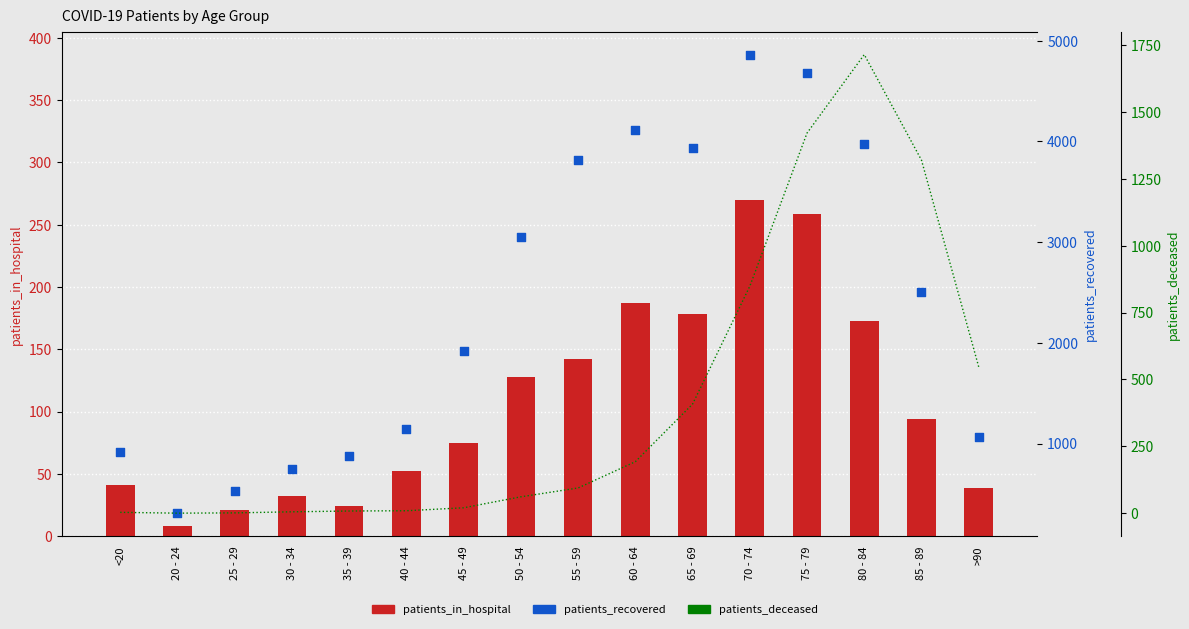

At how many categories does at least one series exceed 2585?

7